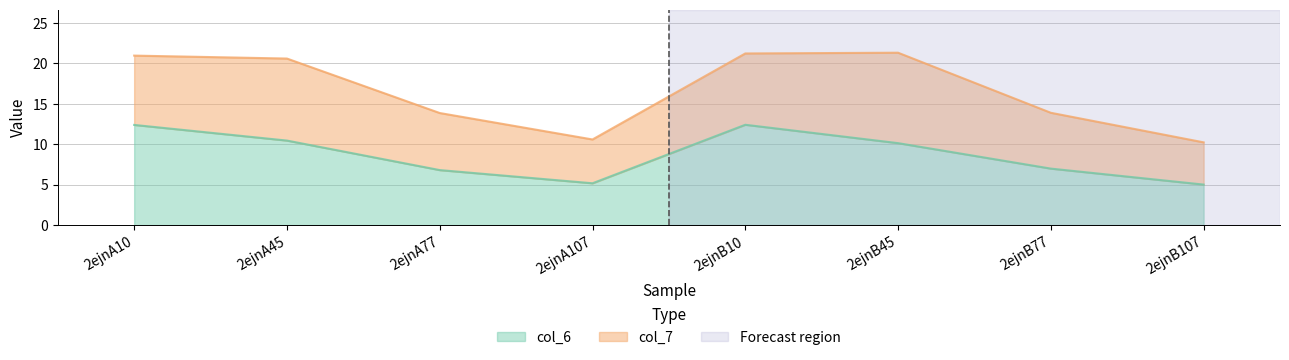

List the labels in order of value, smallest first.

2ejnB107, 2ejnA107, 2ejnA77, 2ejnB77, 2ejnB45, 2ejnA45, 2ejnA10, 2ejnB10